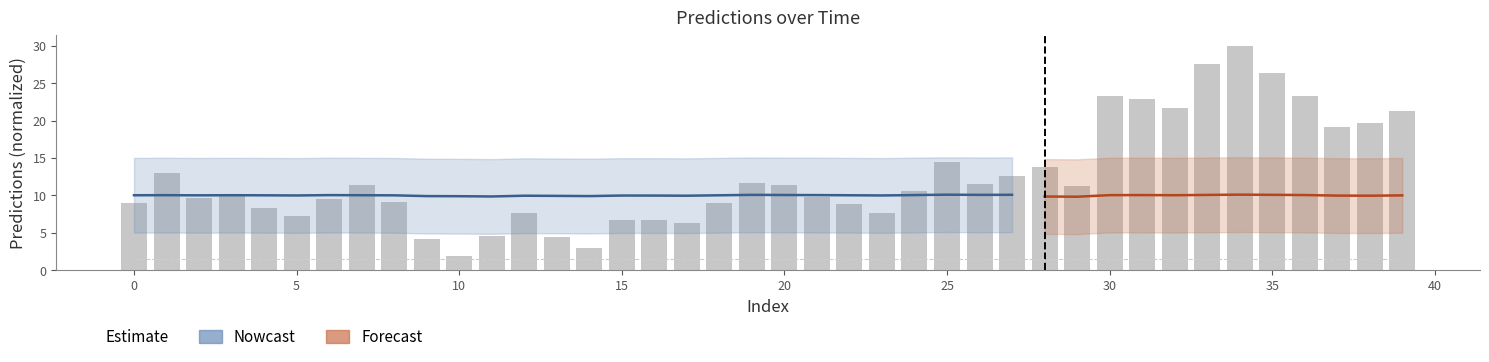

The chart shows a value of 6.5 at 2. True or false?

False